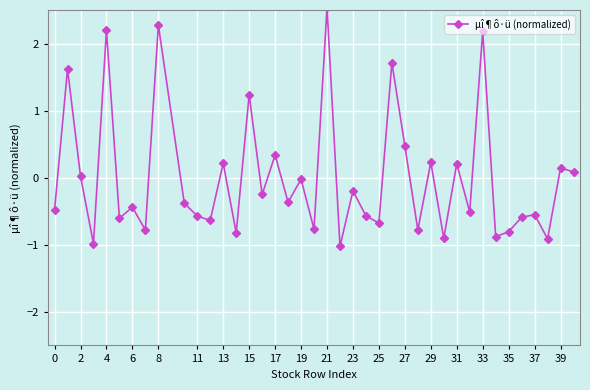

True or false: there are more than 2 points higher than both neighbors.

True